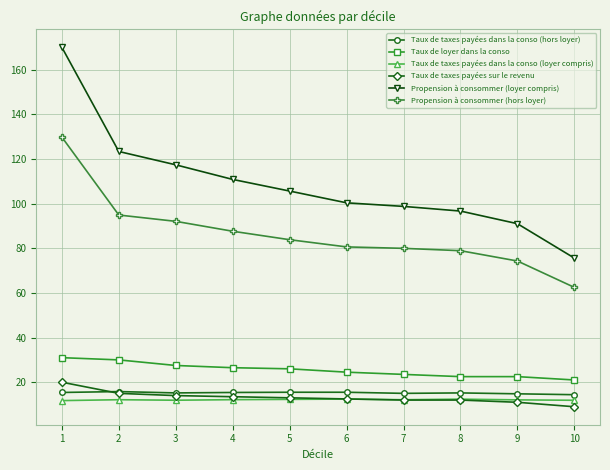

What is the average value of the Taux de taxes payées dans la conso (hors loyer) series?

15.2